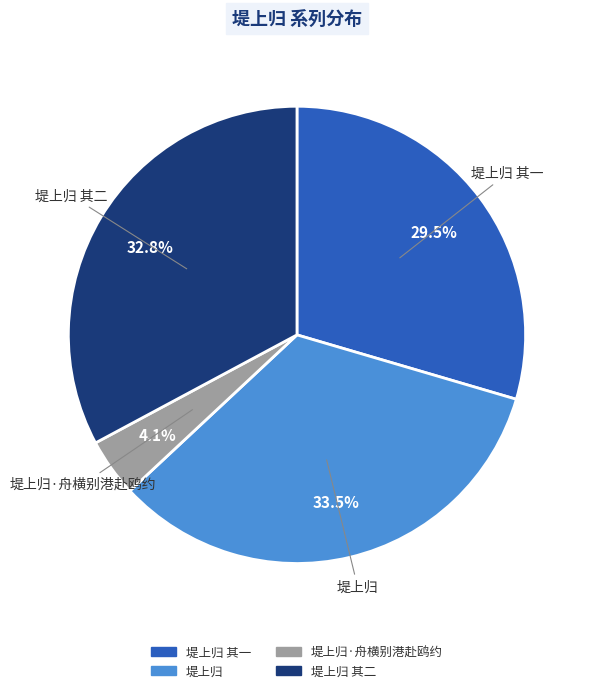

Is there a majority slice in this chart?

No